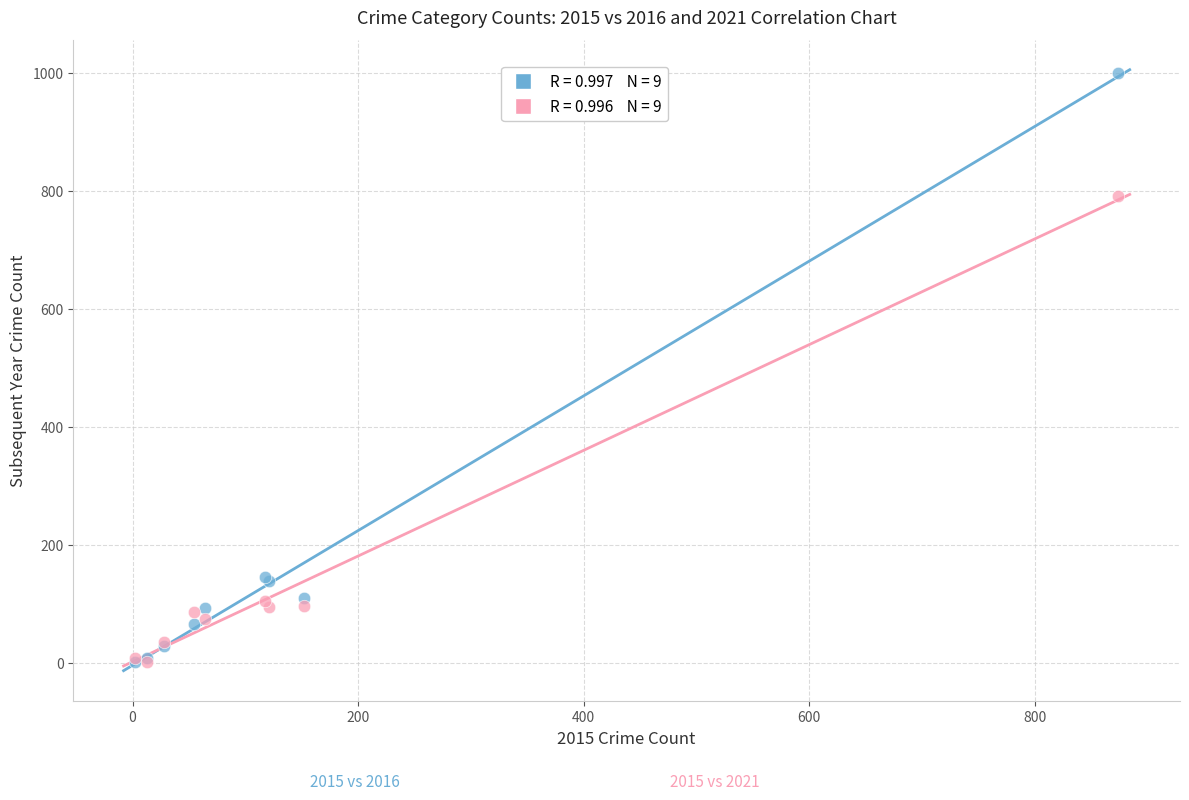

Across all series, what Y value is closest to 500?

791